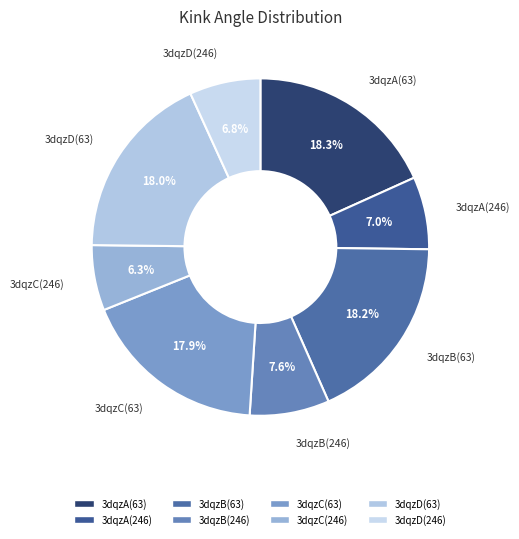

What is the total percentage of 3dqzD(63) and 3dqzB(63)?

36.2%